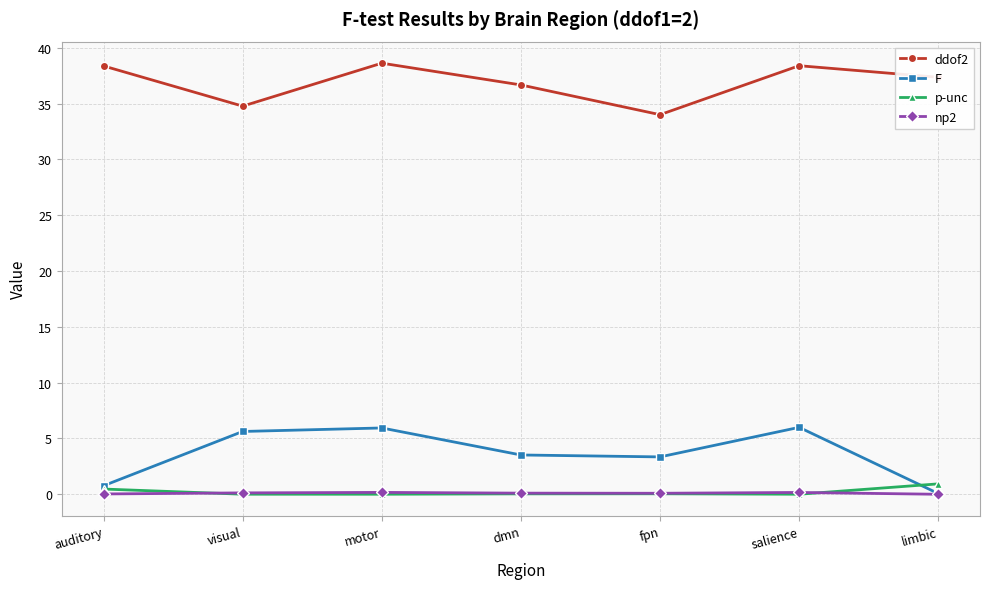

Is this an area chart (filled region under the line)?

No